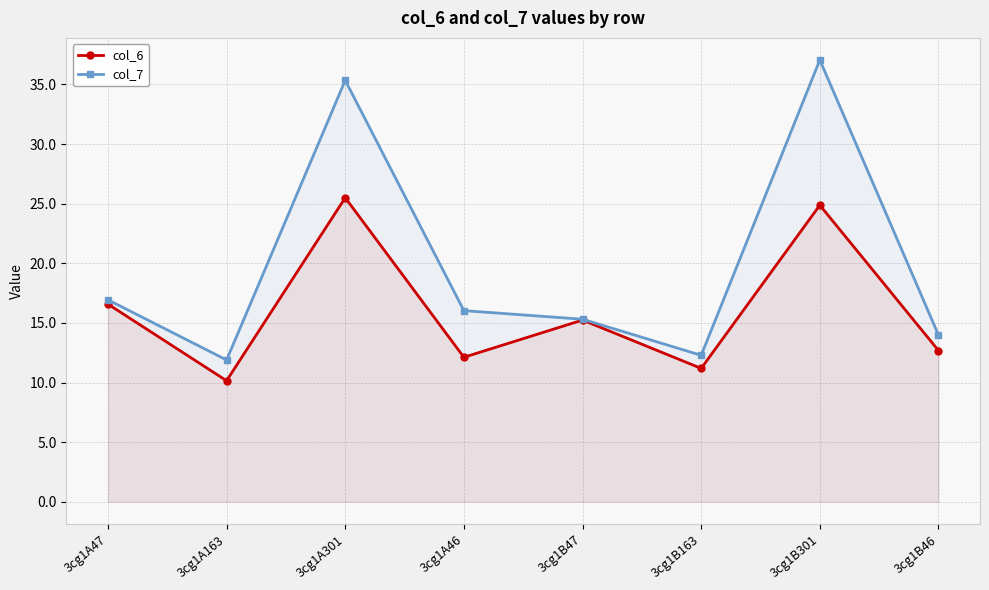

What is the sum of the col_6 values at 3cg1B47 and 3cg1A46?

27.4